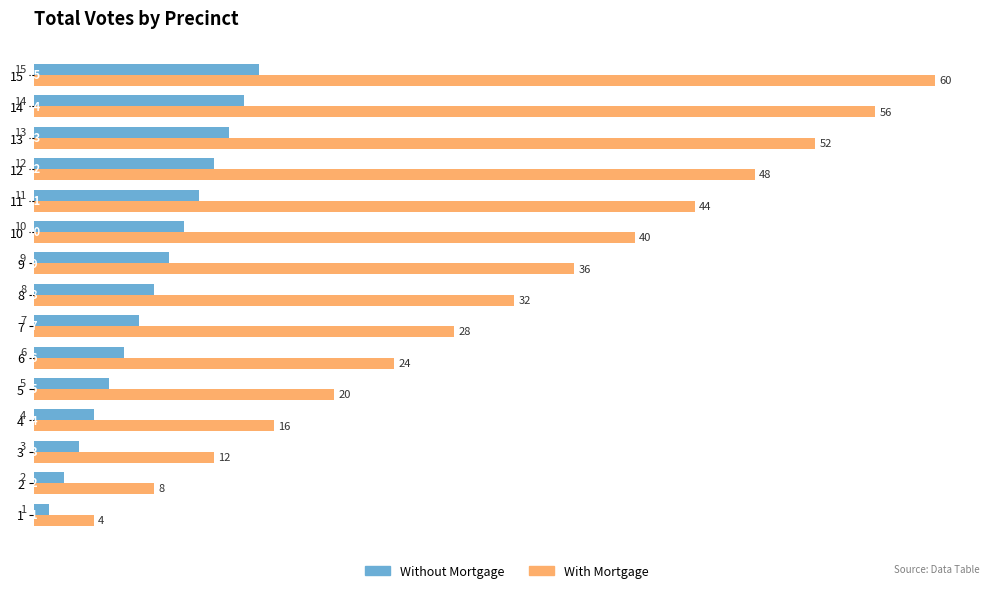

What is the maximum value for Without Mortgage?

15